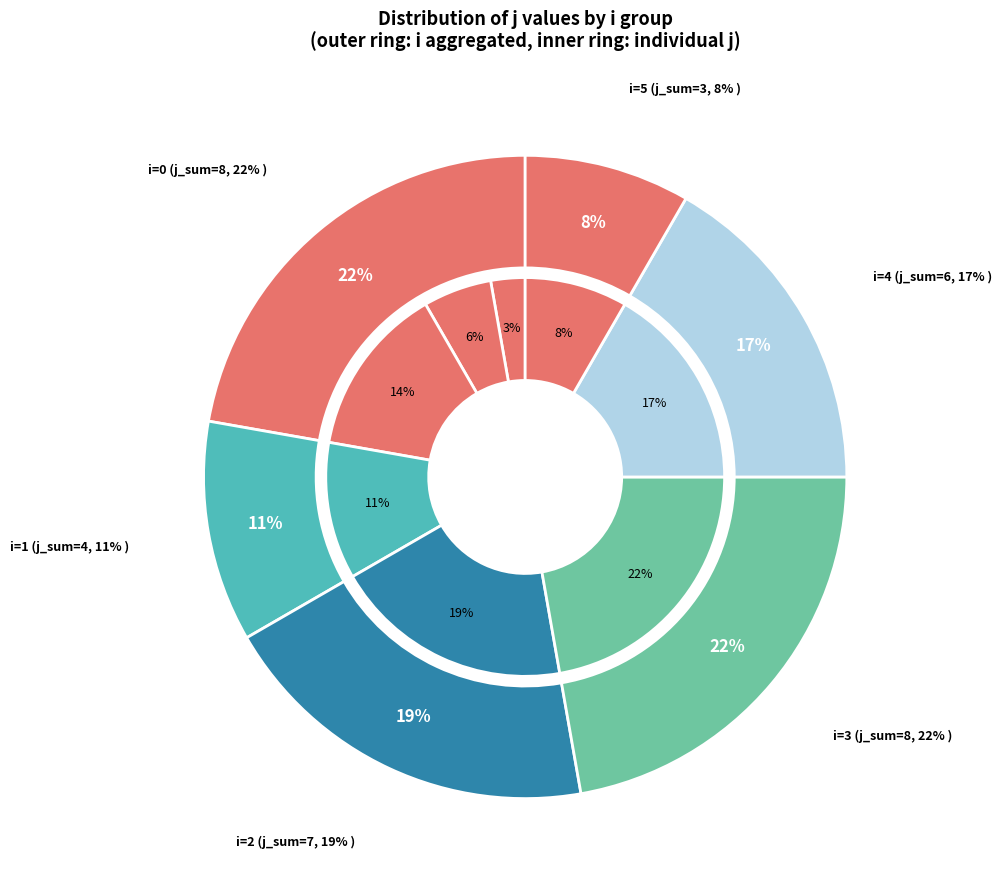

What portion of the pie excludes 4?

88.9%